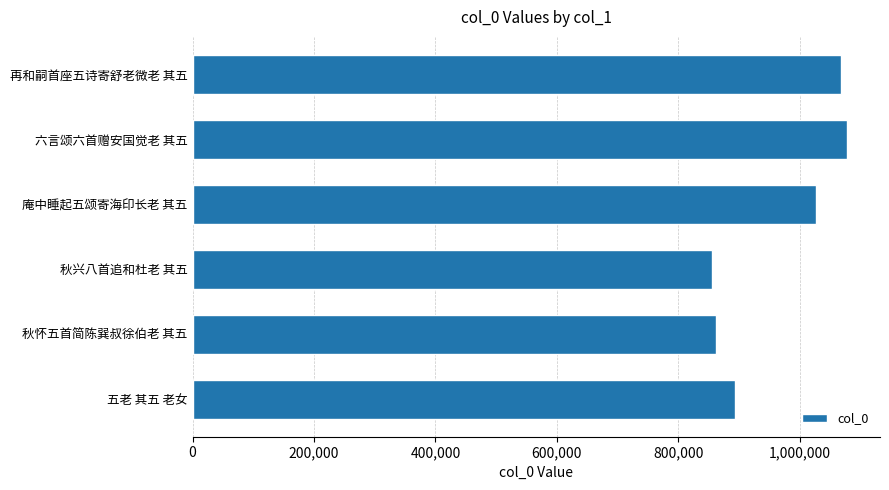

What is the ratio of the value at 秋兴八首追和杜老 其五 to the value at 六言颂六首赠安国觉老 其五?

0.8